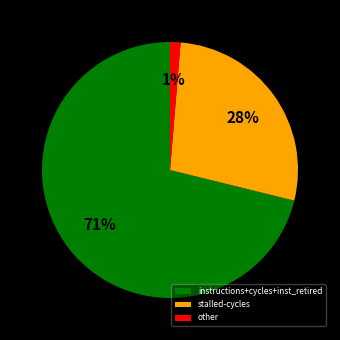

To the nearest percent, what portion does other represent?

1%